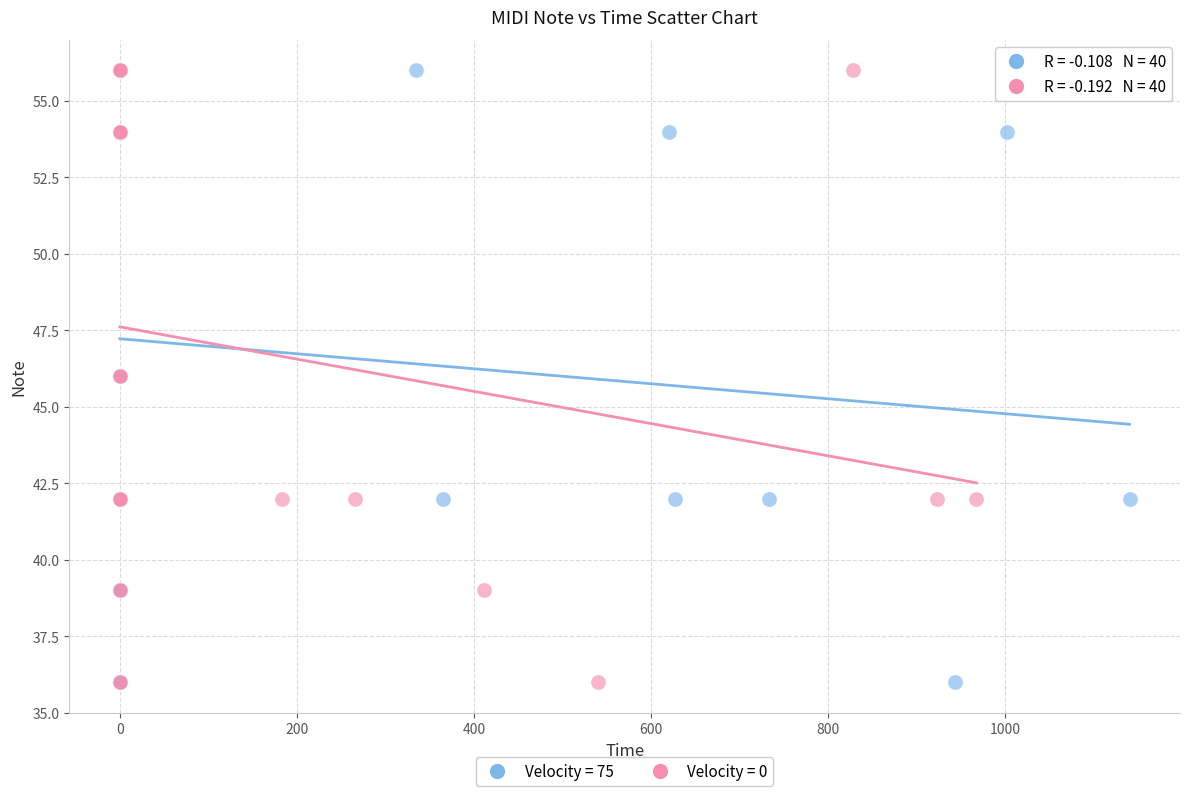

What are all the series names shown in the legend?

Velocity = 75, Velocity = 0